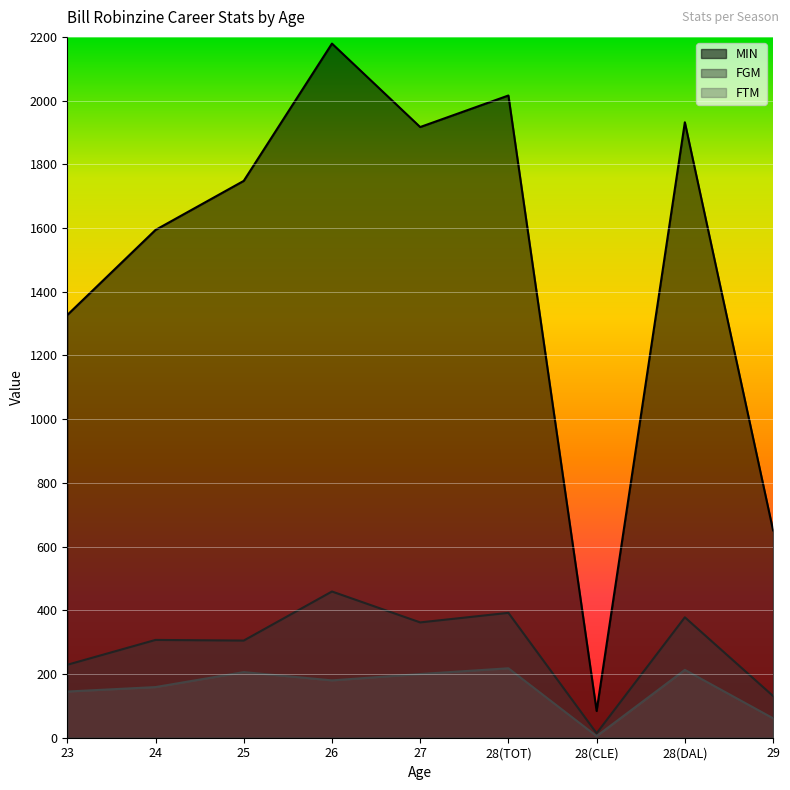

Is it true that MIN equals 1748 at 25?

True